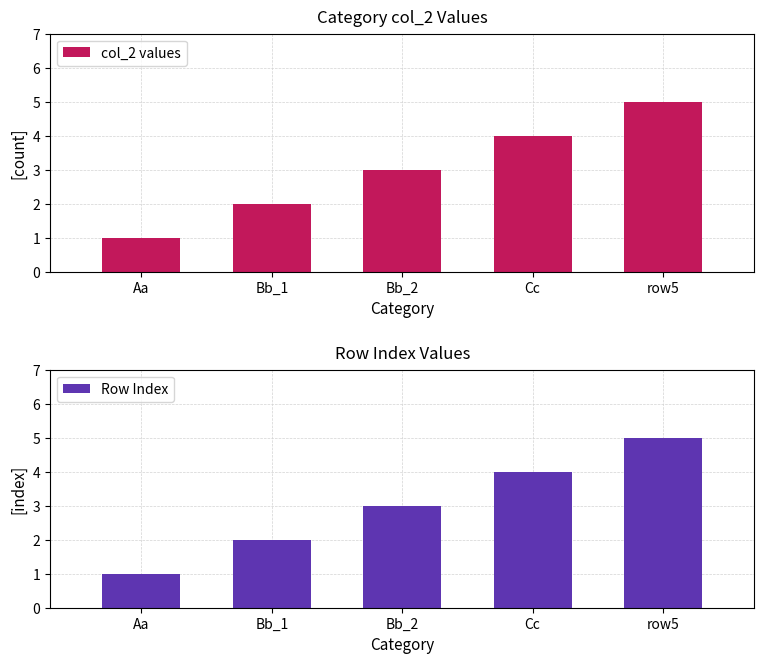

What is the difference between the maximum and minimum values in the col_2 values series?

4